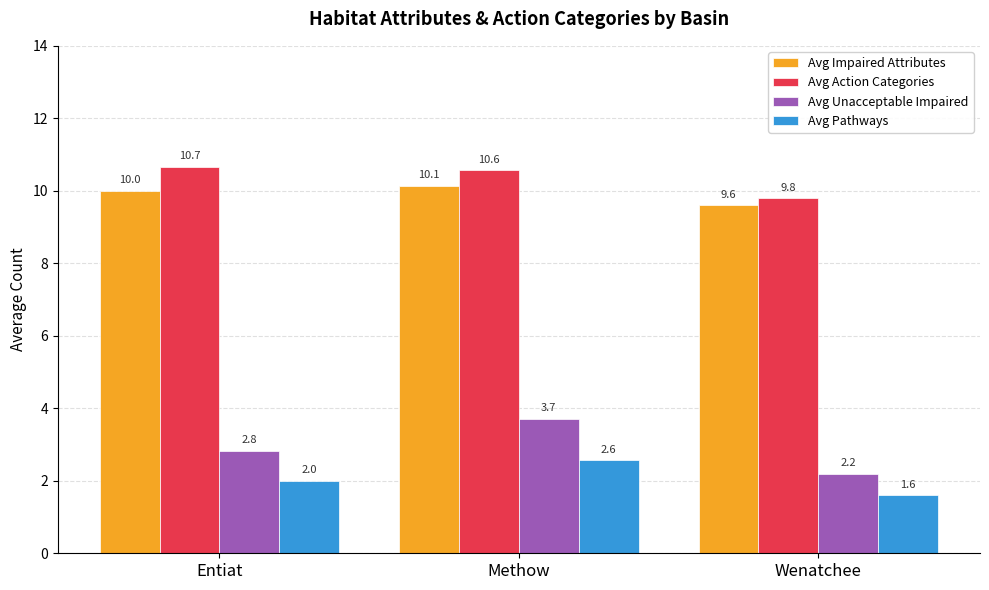

Does the chart contain any negative values?

No